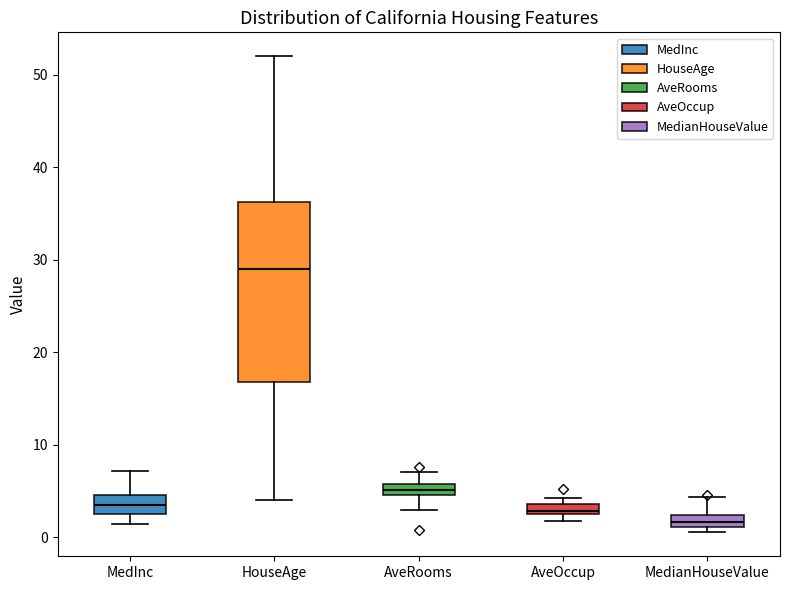

Comparing the boxes themselves (not the whiskers), which one is the tallest?

HouseAge